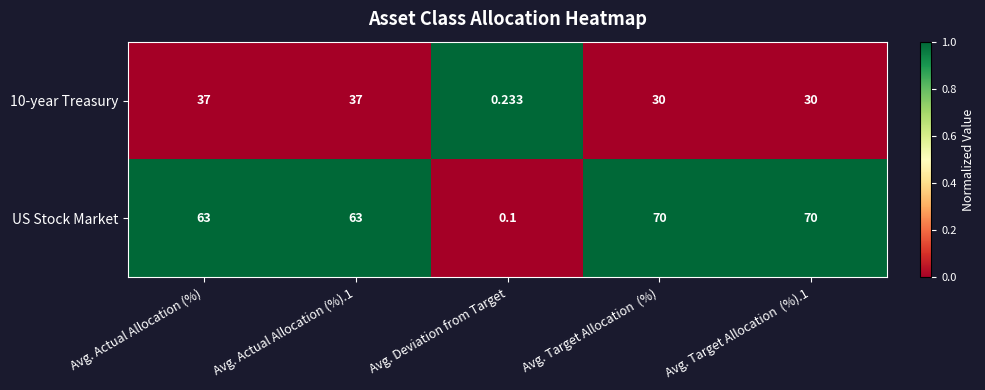

What is the spread (max minus min) of values at Avg. Target Allocation  (%).1?

40.0